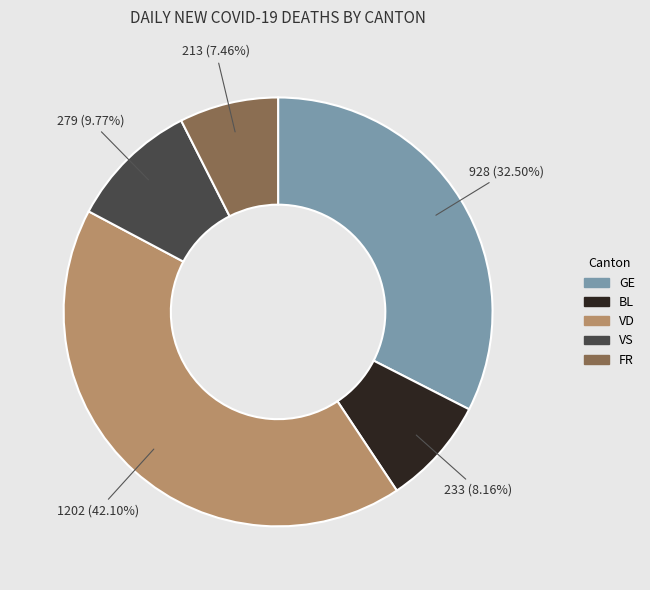

Combined, do FR and VD account for over 50%?

No